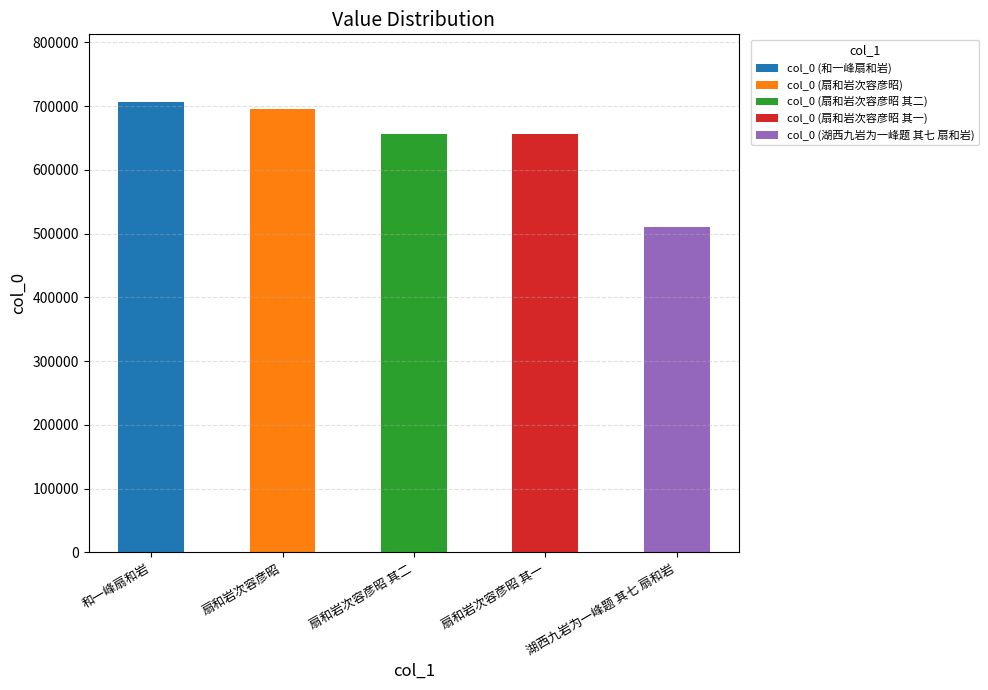

What is the change in value from 和一峰扇和岩 to 湖西九岩为一峰题 其七 扇和岩?

-196895